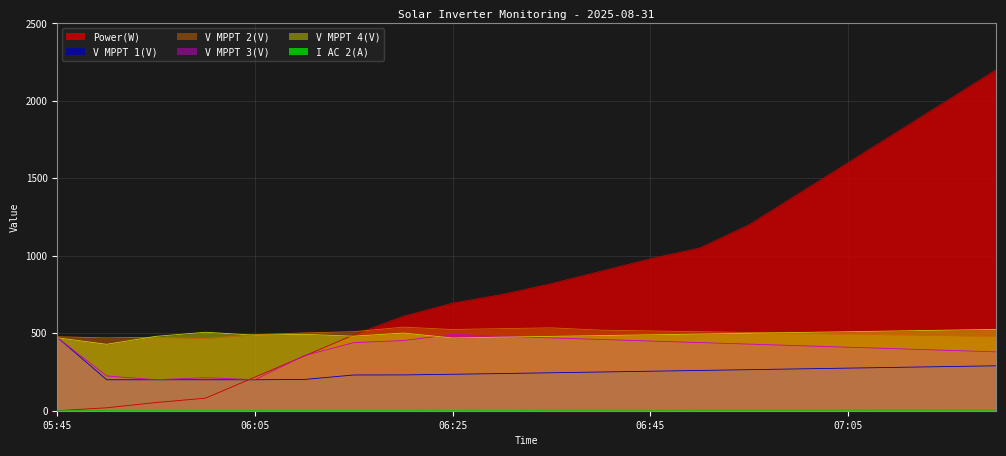

True or false: V MPPT 3(V) and V MPPT 2(V) cross at least once.

False